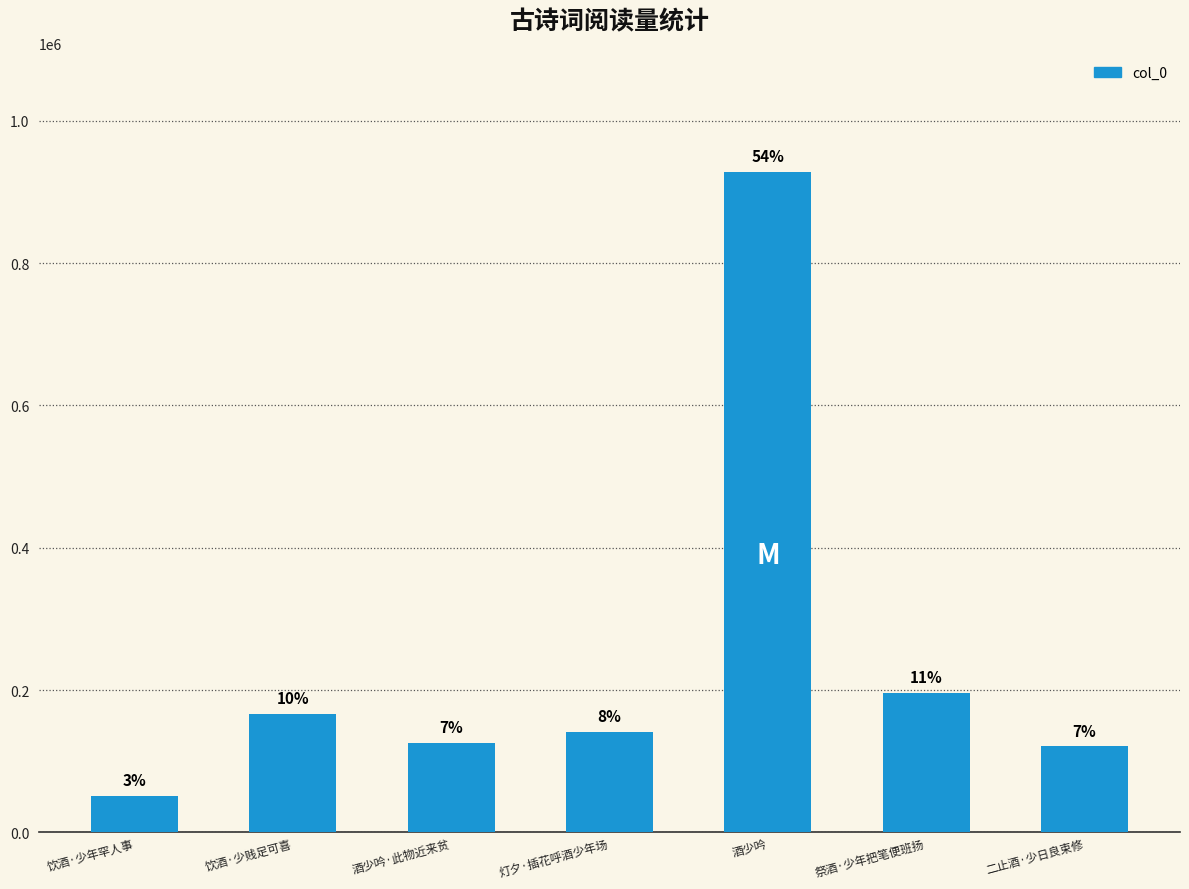

Does the chart contain any negative values?

No